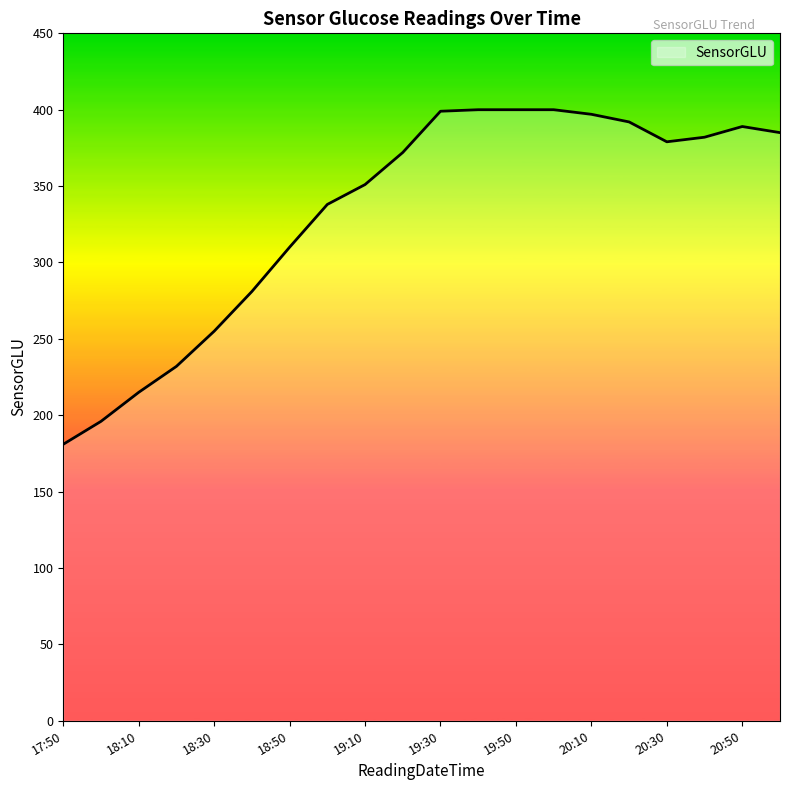

What is the greatest value displayed?

400